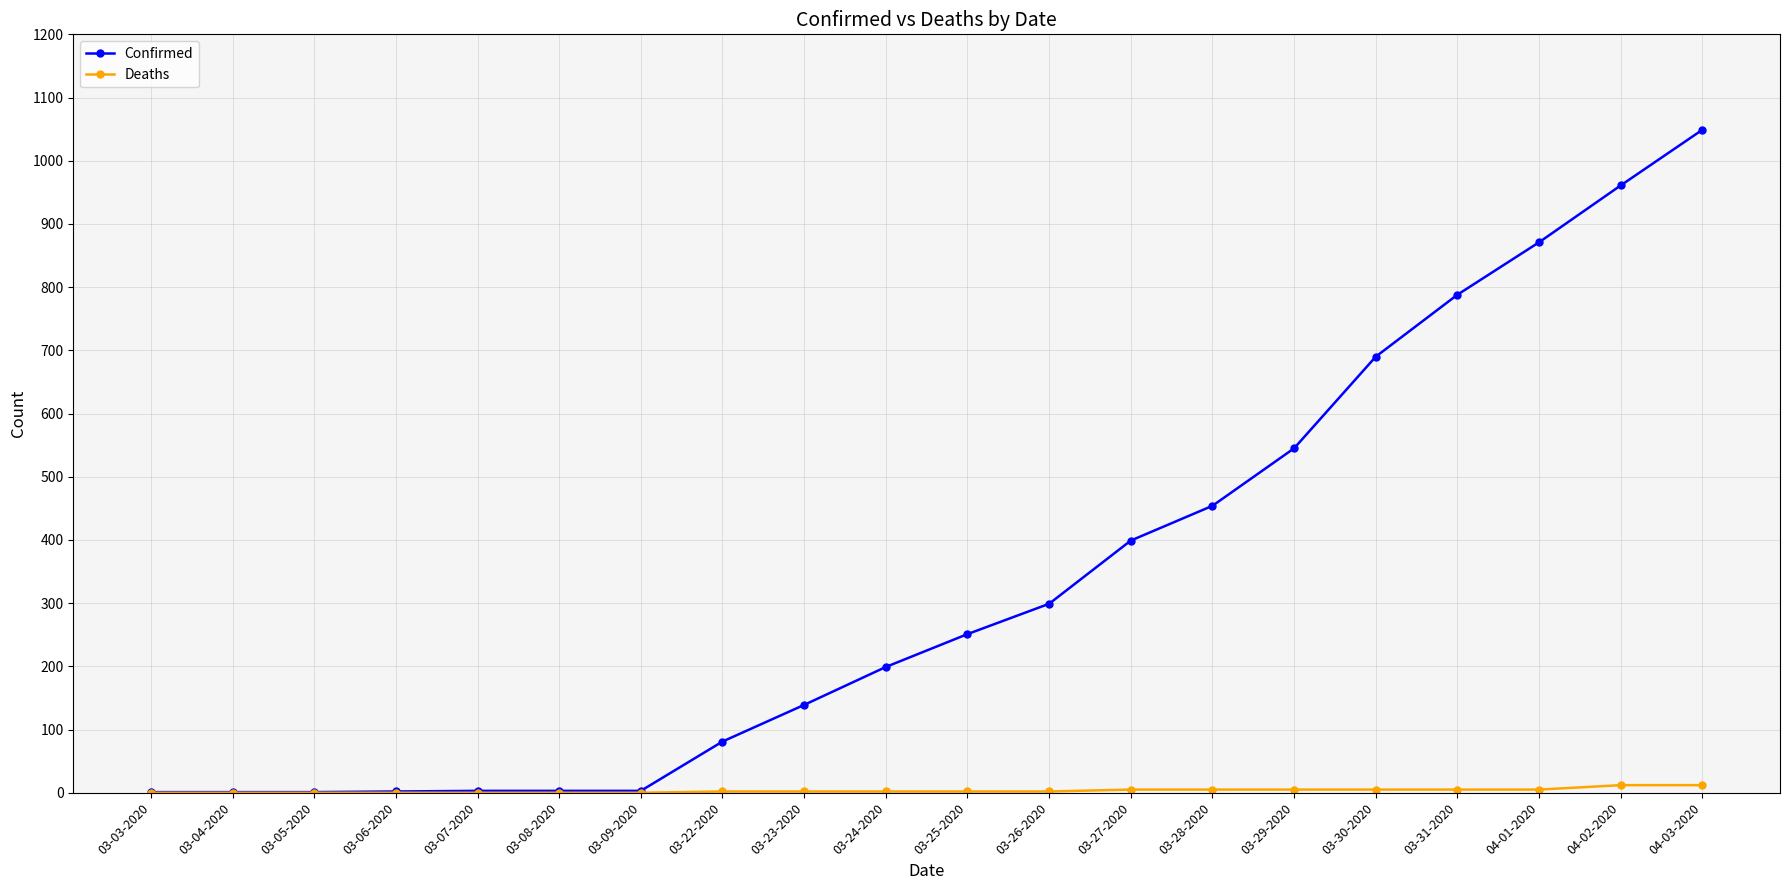

Which series has the widest spread of values?

Confirmed